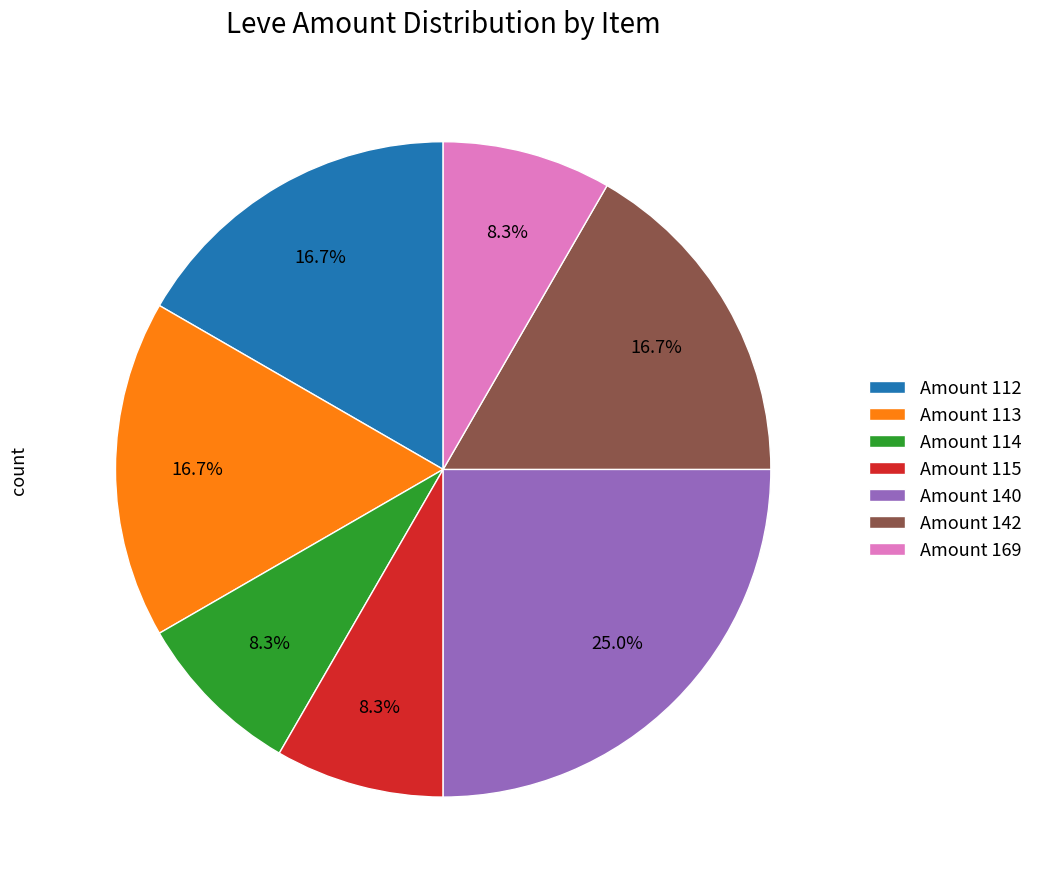

What is the largest slice in the pie chart?

Amount 140